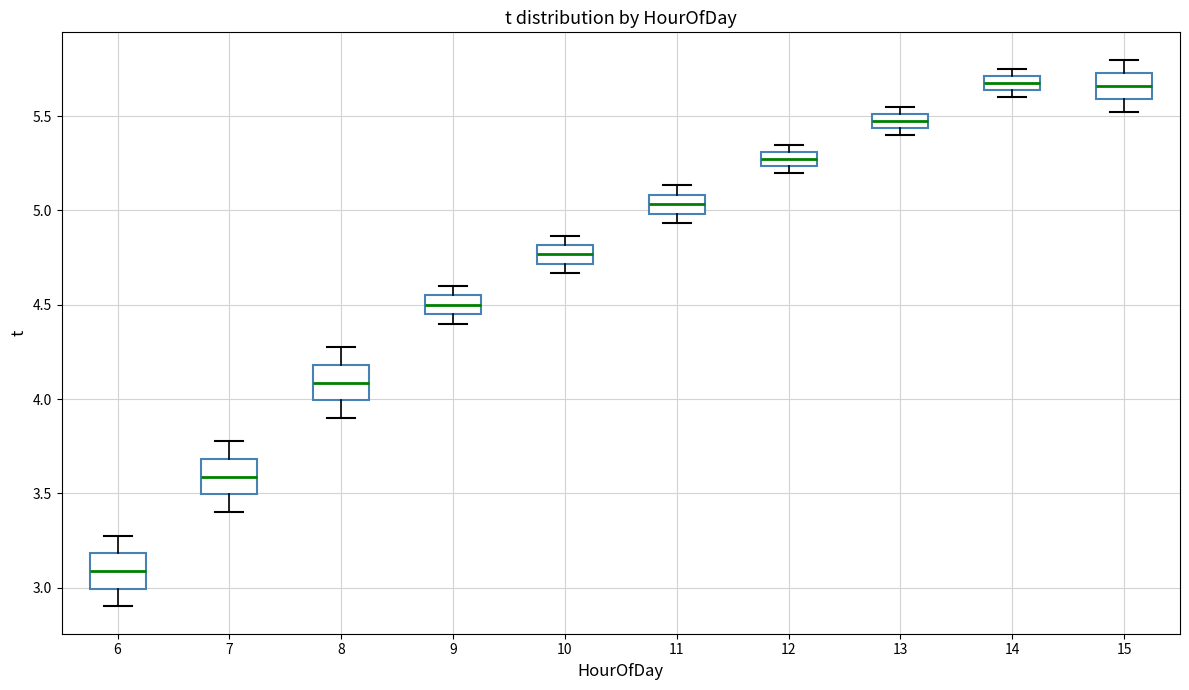

Where is the lower edge of the box at x = 12 on the y-axis? The values are not printed on the chart, so give them approximately, as read against the axis.

5.25